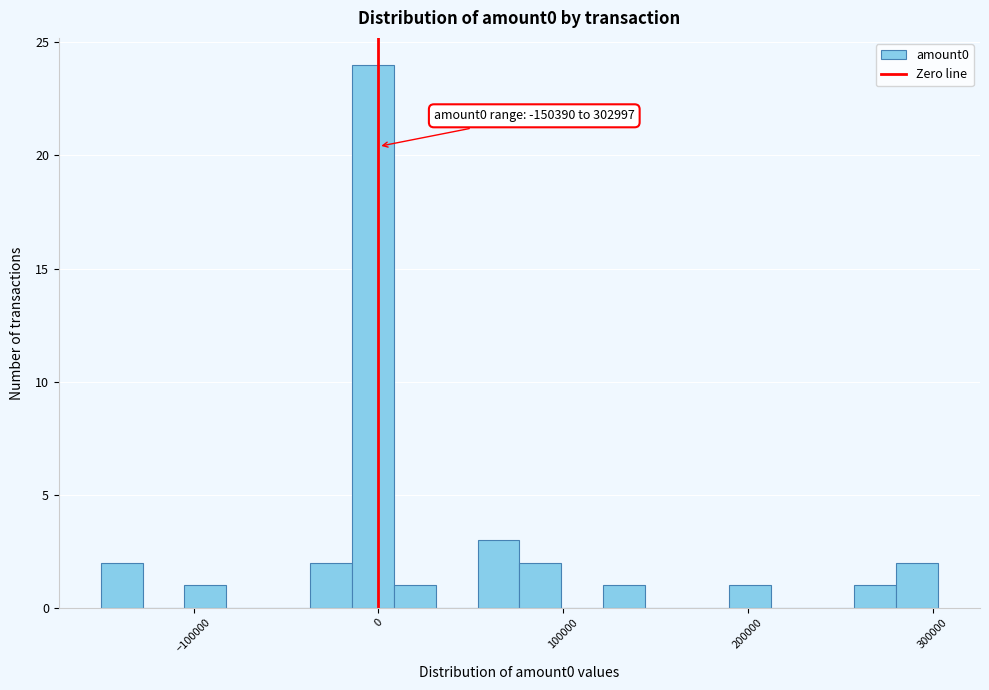

Read against the x-axis, roughly where is the centre of the tallest bar?

0